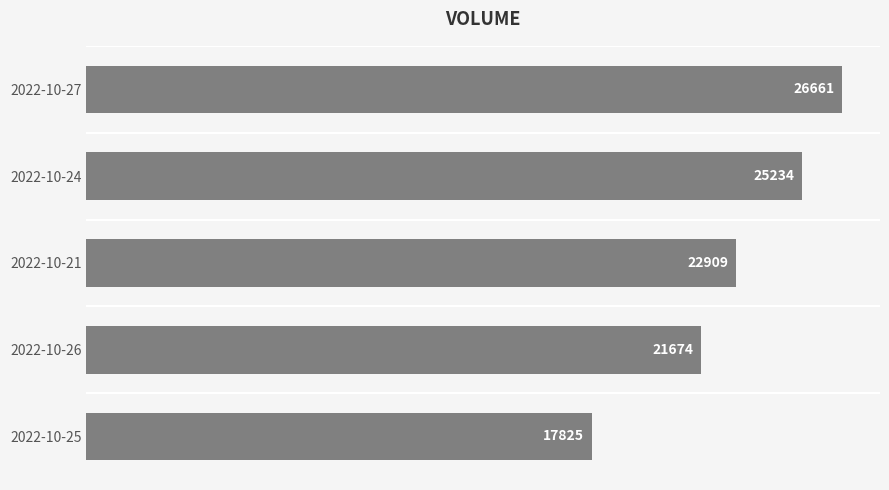

Reading top to bottom, what are all the values shown in this chart?

2022-10-27=26661	2022-10-24=25234	2022-10-21=22909	2022-10-26=21674	2022-10-25=17825